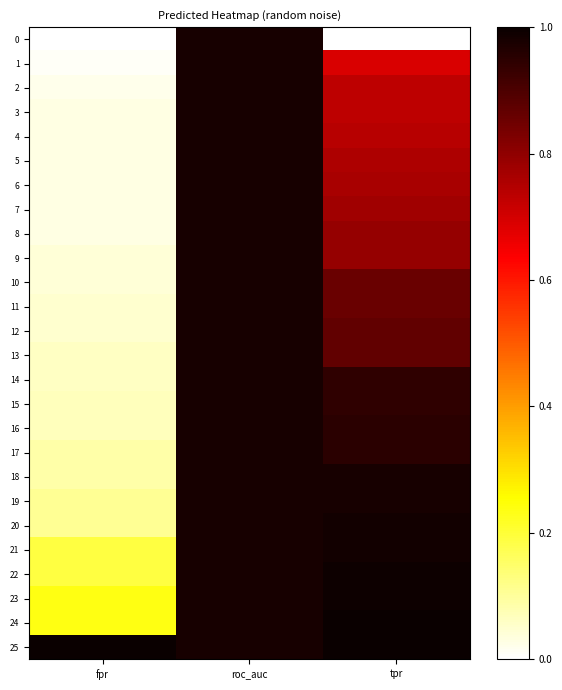

At which category is the sum across all series the highest?

roc_auc